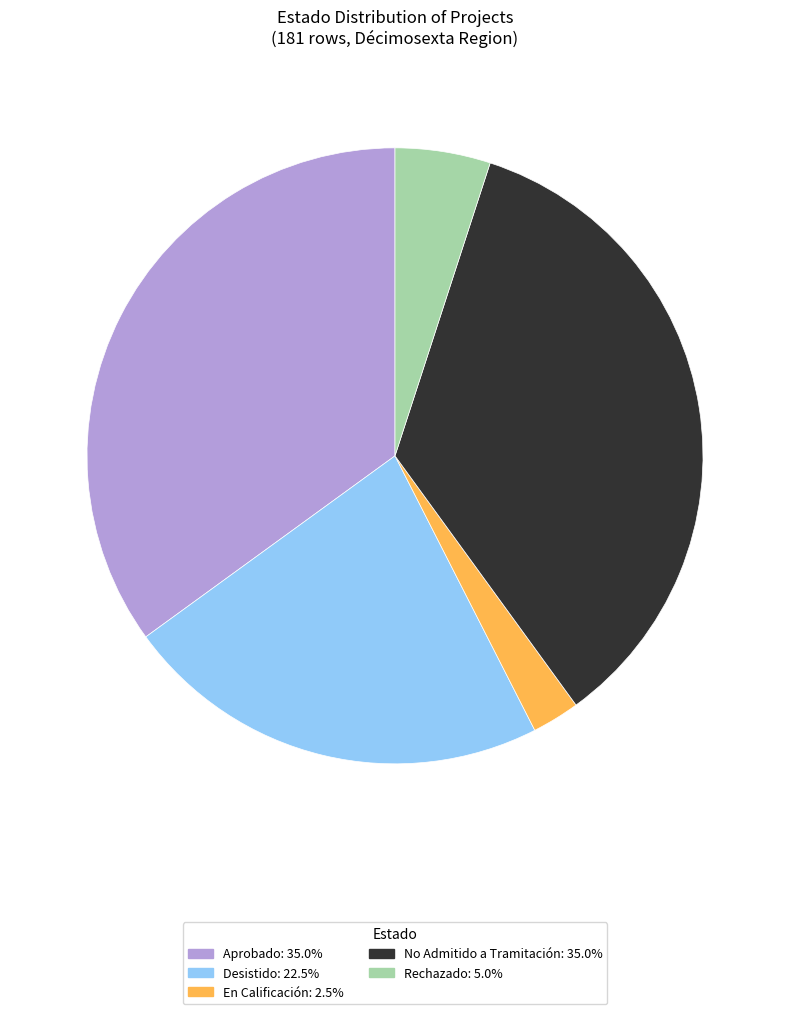

Between En Calificación and Rechazado, which is larger?

Rechazado